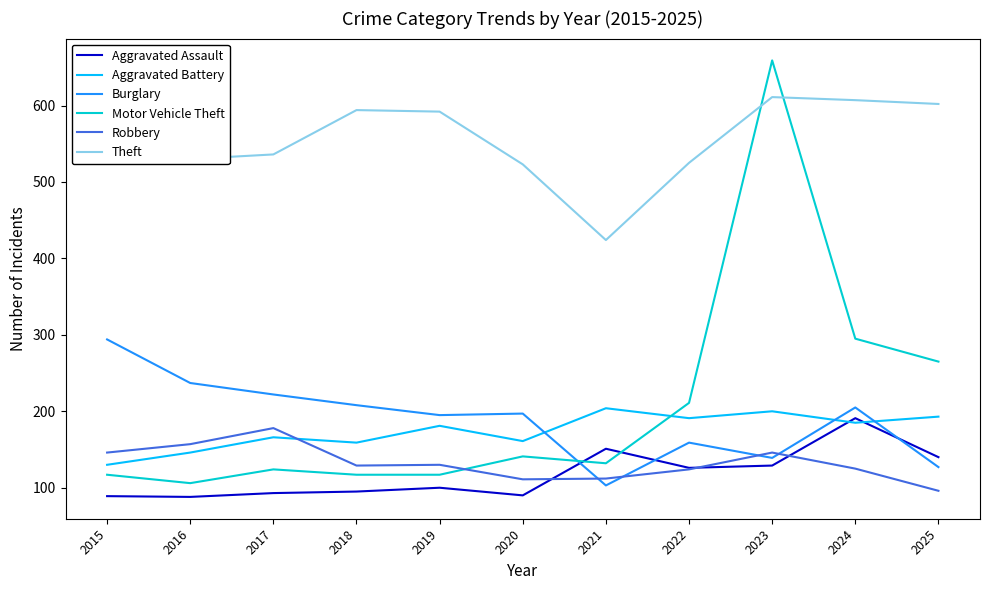

At 2017, list the series in order from largest to smallest.

Theft, Burglary, Robbery, Aggravated Battery, Motor Vehicle Theft, Aggravated Assault